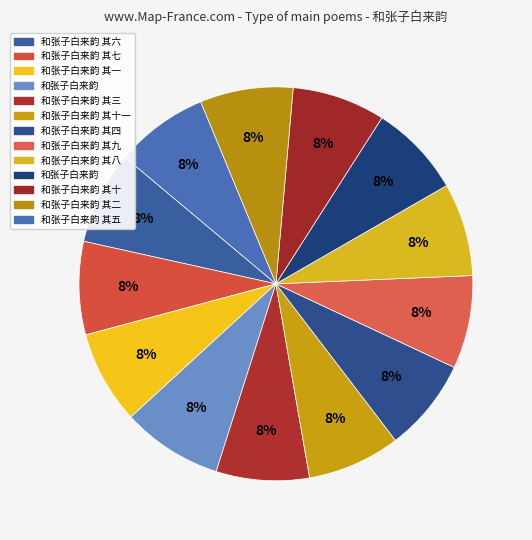

To the nearest percent, what is the difference between the largest and smallest slice percentages?

1%